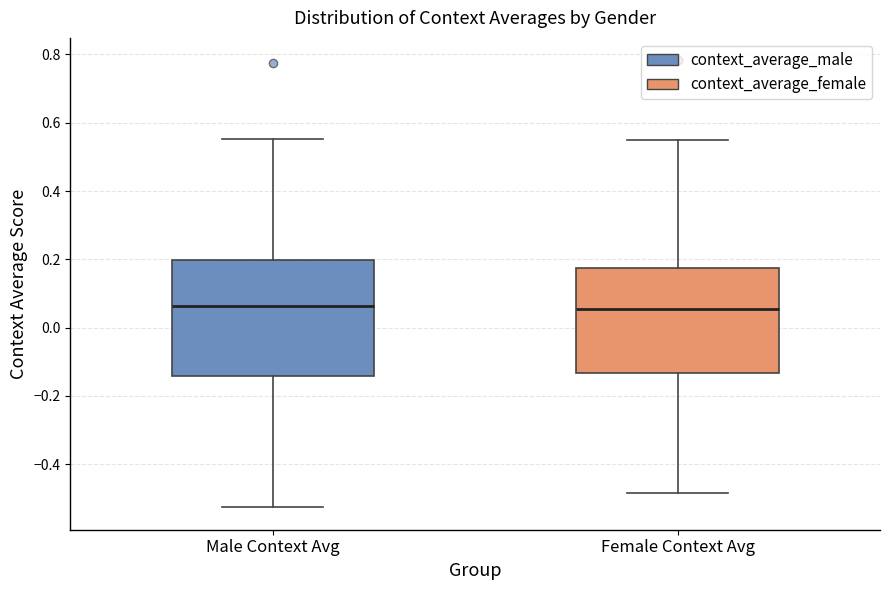

Reading left to right, read every box against the y-axis: the position of its median line, the range the box covers, and the ends of its whiskers. The values are not printed on the chart, so give them approximately, as read against the axis.

Male Context Avg: median 0.06, box -0.14 to 0.20, whiskers -0.52 to 0.56
Female Context Avg: median 0.06, box -0.14 to 0.18, whiskers -0.48 to 0.54